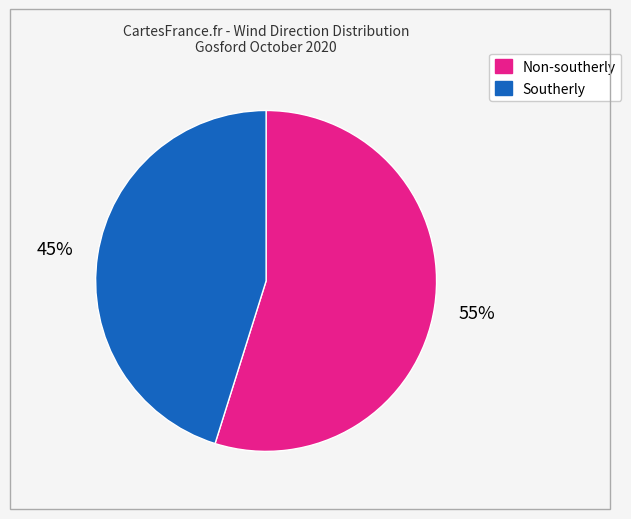

Count the number of slices in the pie.

2